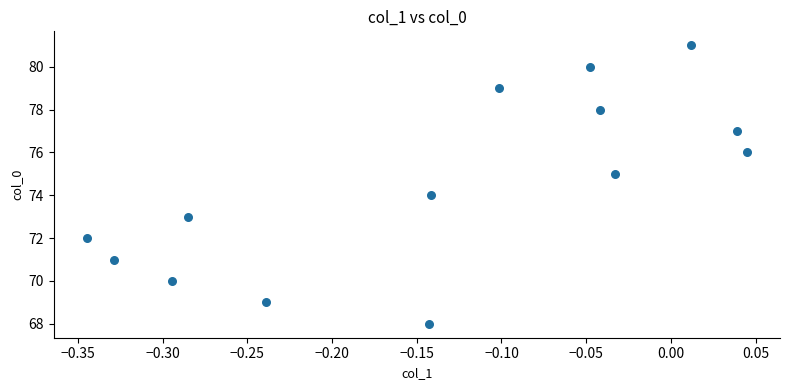

What is the range of Y values (max minus min)?

13